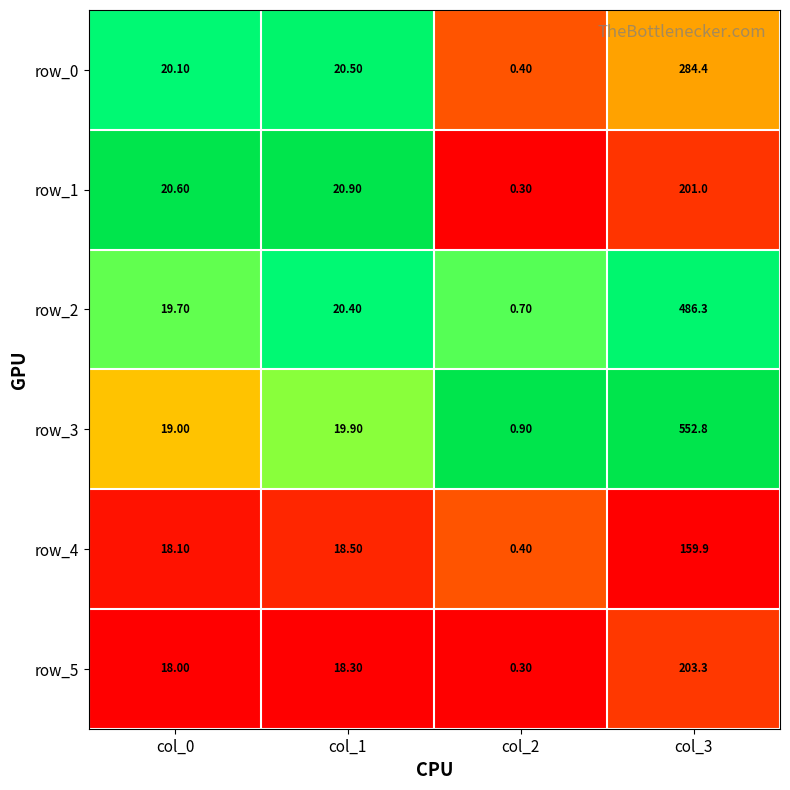

List the labels in order of row_4 value, largest first.

col_3, col_1, col_0, col_2